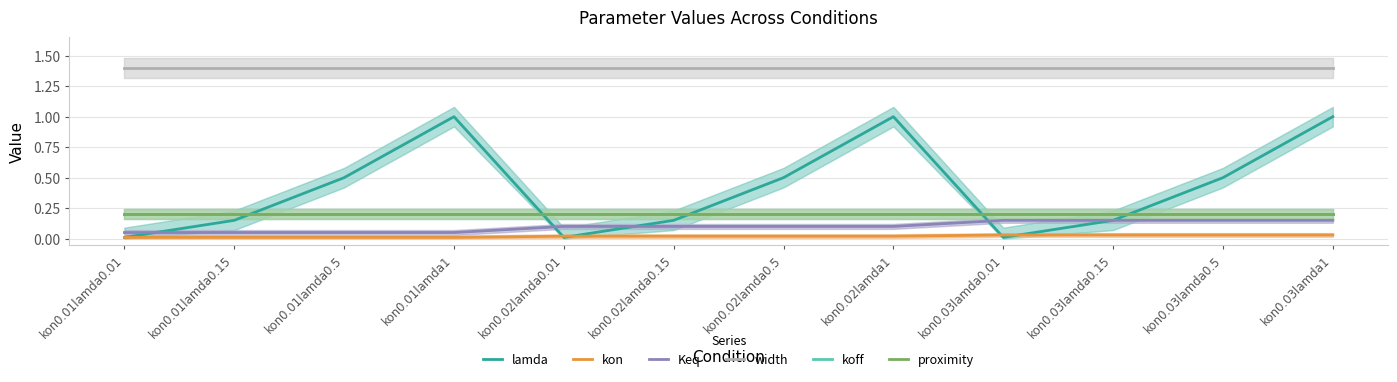

What is the sum of all width values?

16.8